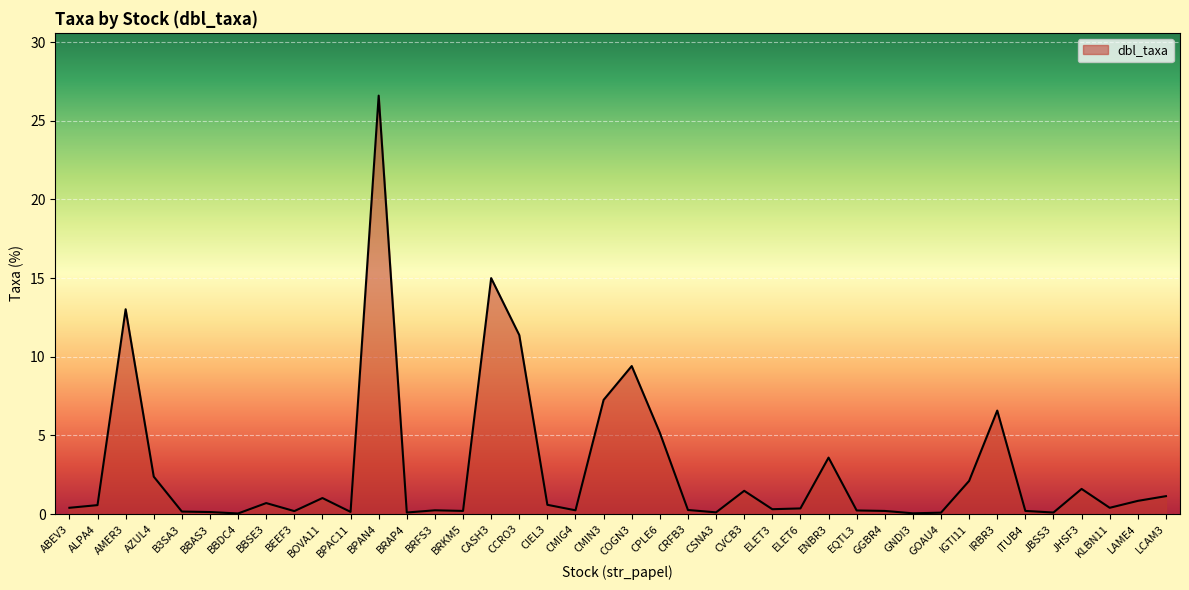

What is the sum of the values at BPAN4 and IRBR3?

33.2